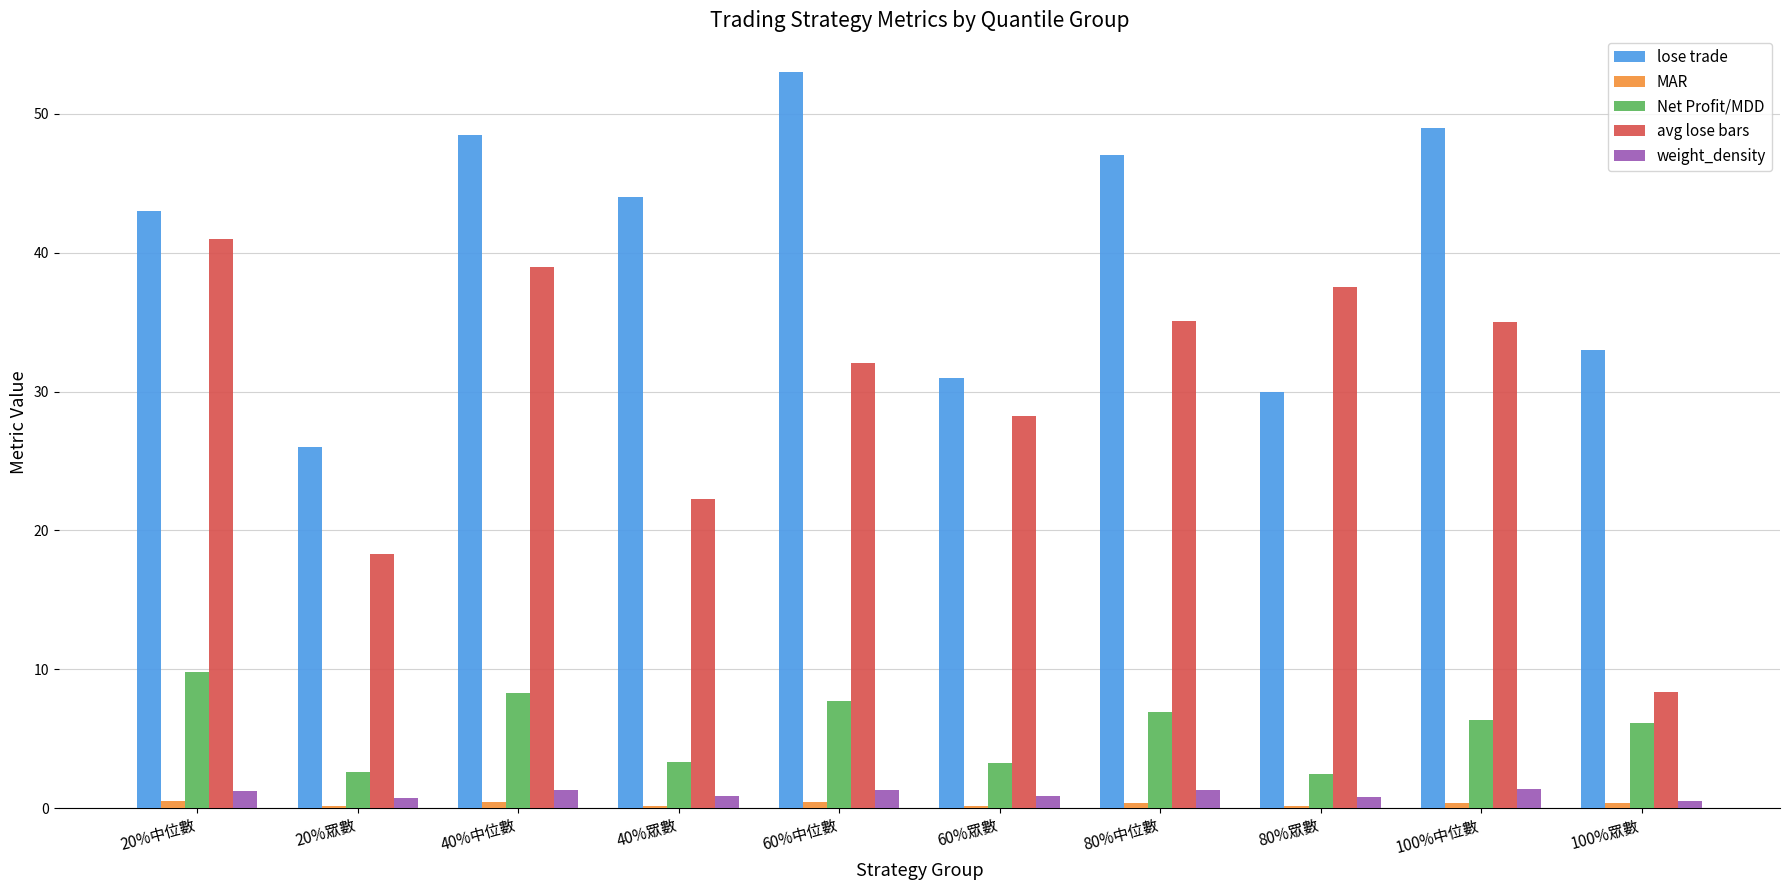

How many categories are shown in the chart?

10